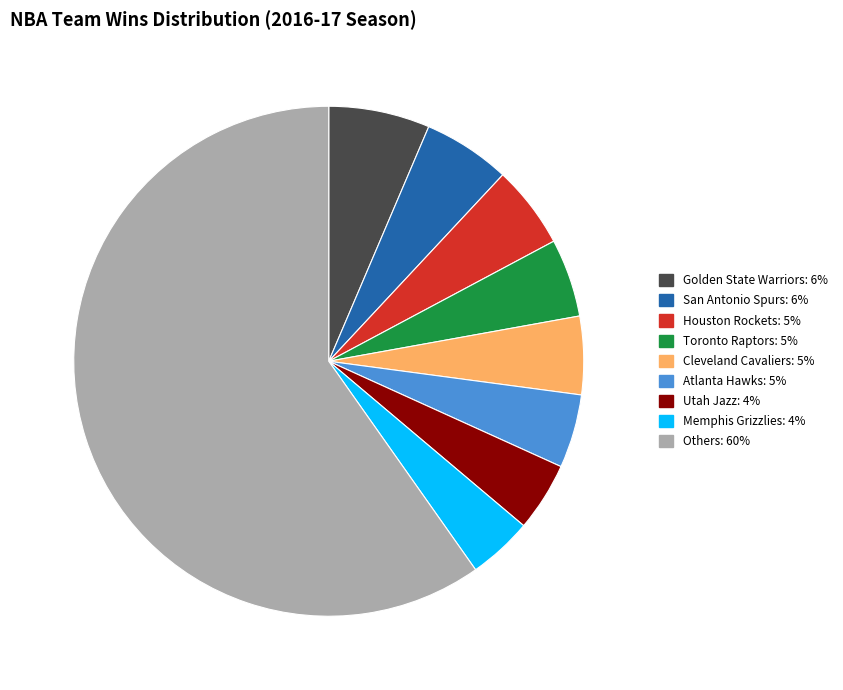

Does any single category account for the majority?

Yes